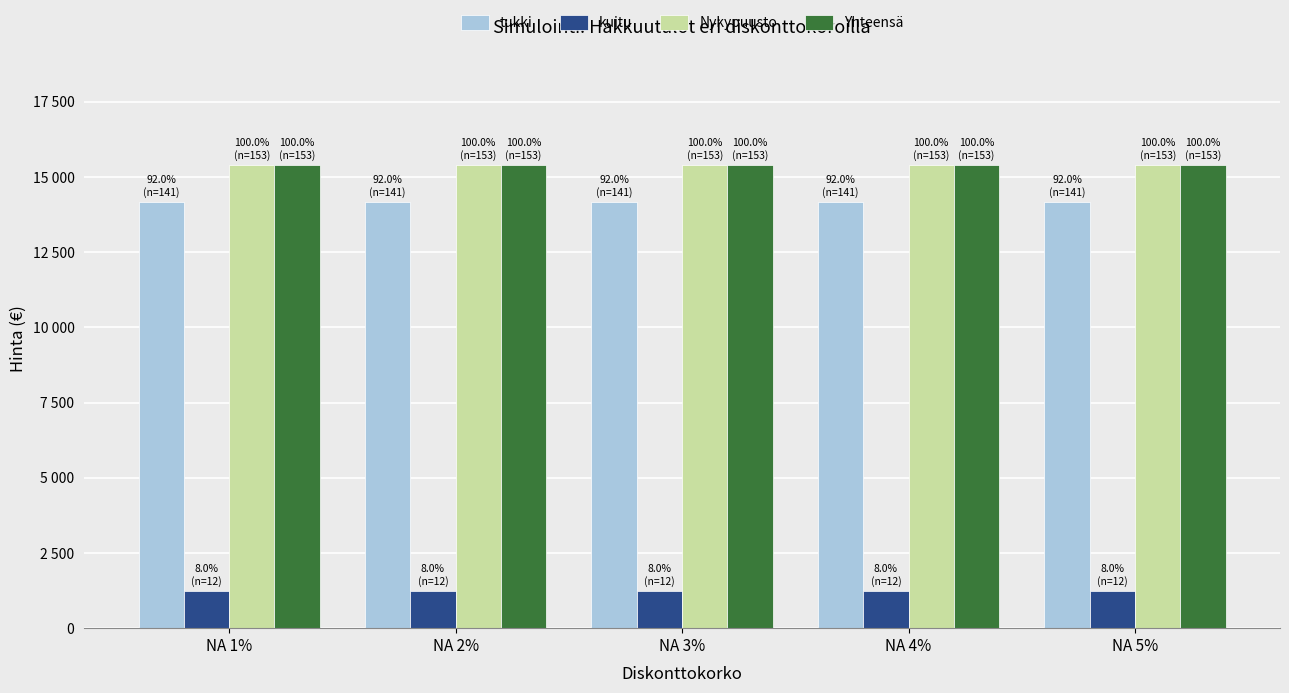

Which series has the largest total across all categories?

Nykypuusto